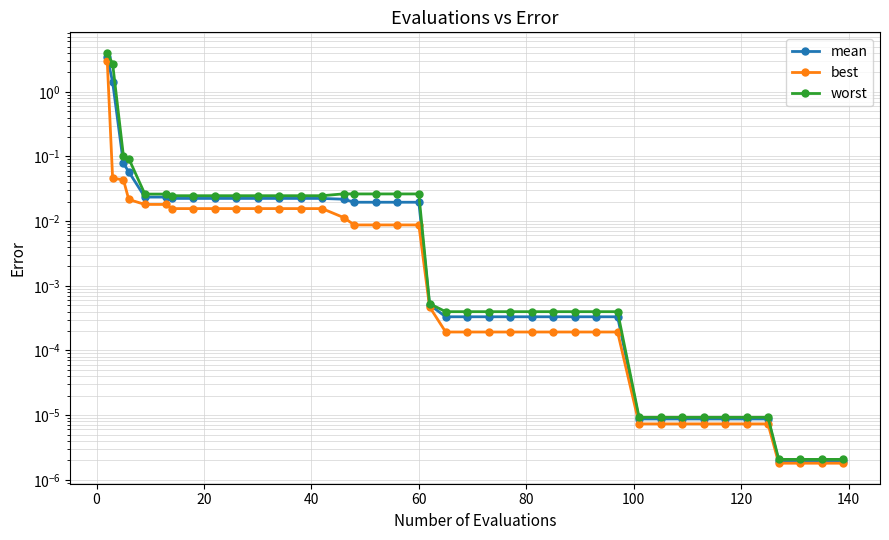

What is the difference between the maximum and minimum values in the worst series?

4.0